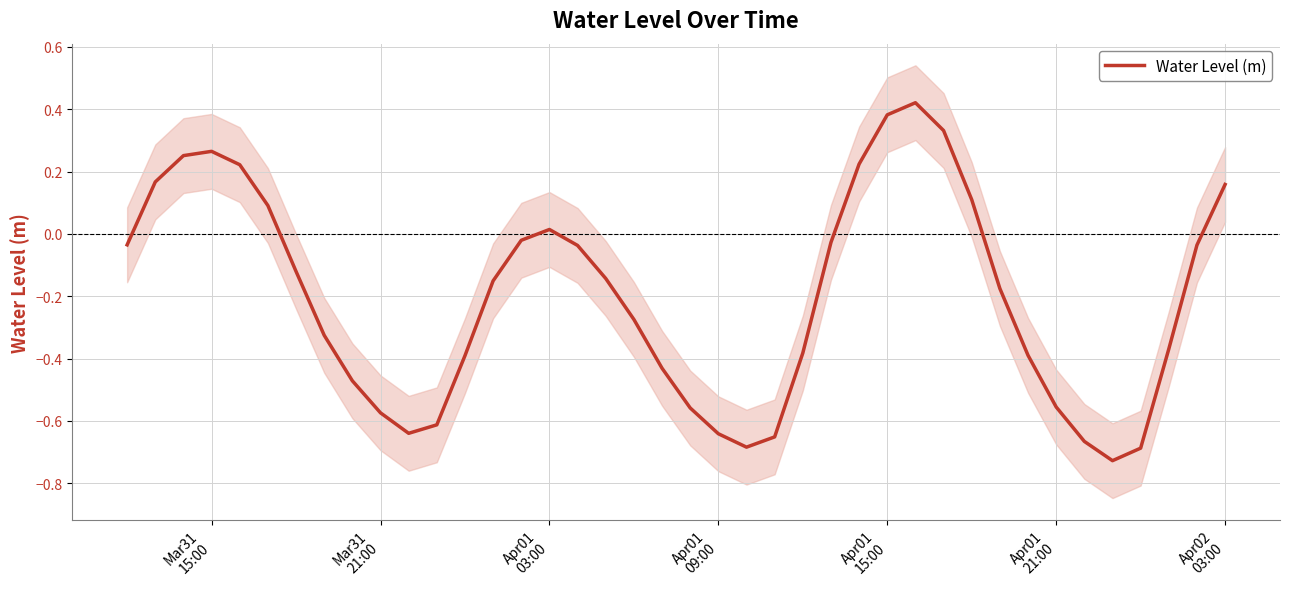

Does the chart display data point markers on the line(s)?

No